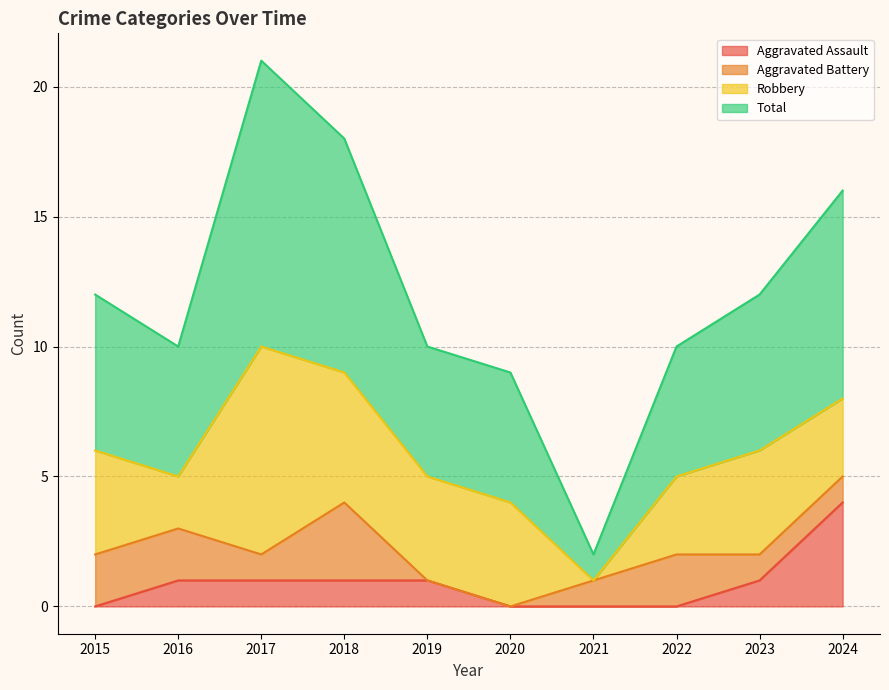

At which category does Total reach its first local peak?

2017